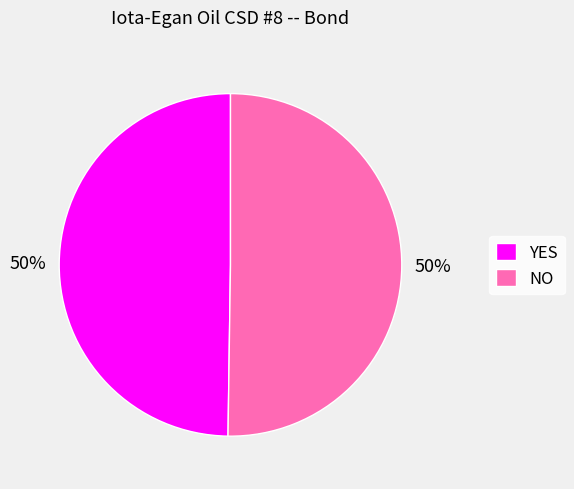

The YES slice represents 43% of the pie. True or false?

False